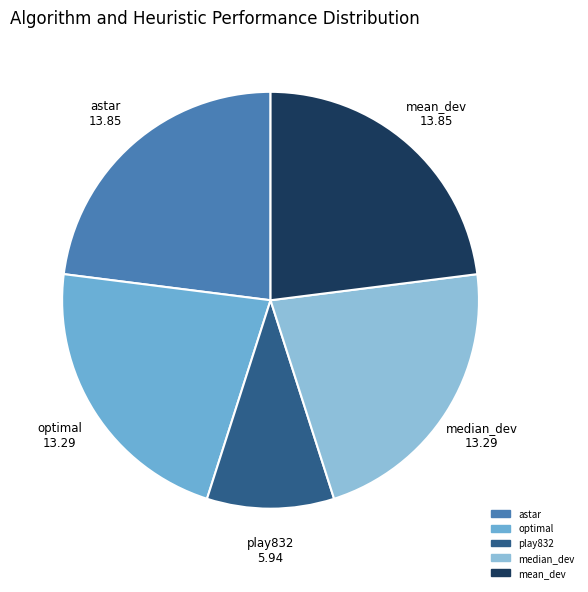

Which category has the biggest portion of the pie?

astar